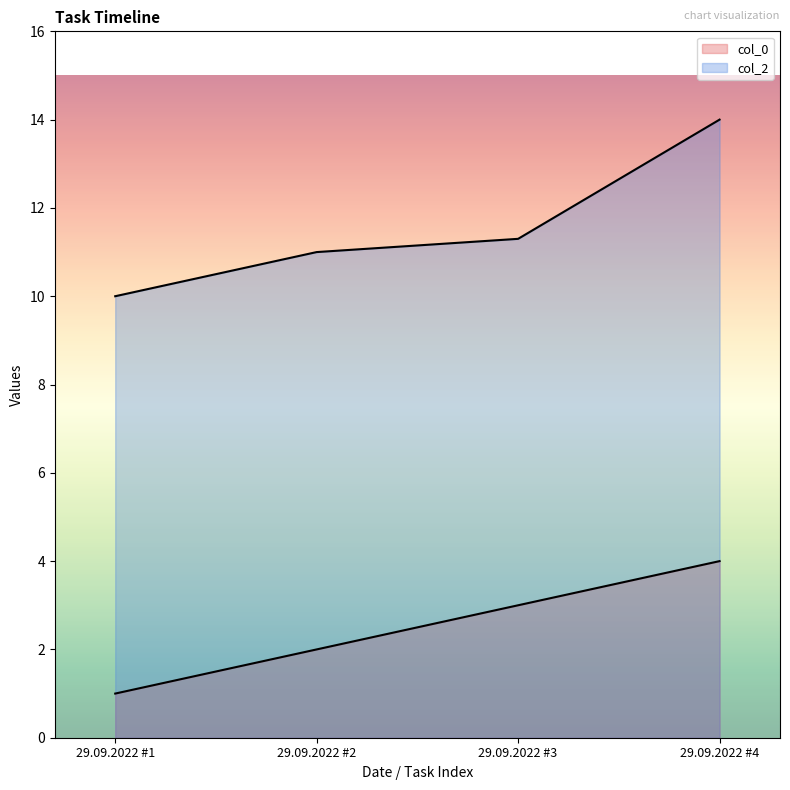

True or false: col_0 and col_2 cross at least once.

False